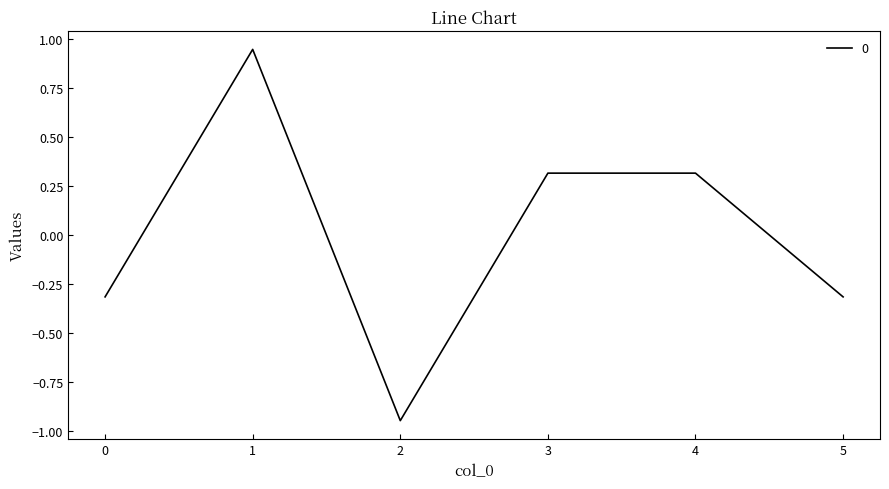

Where is the first local maximum?

1